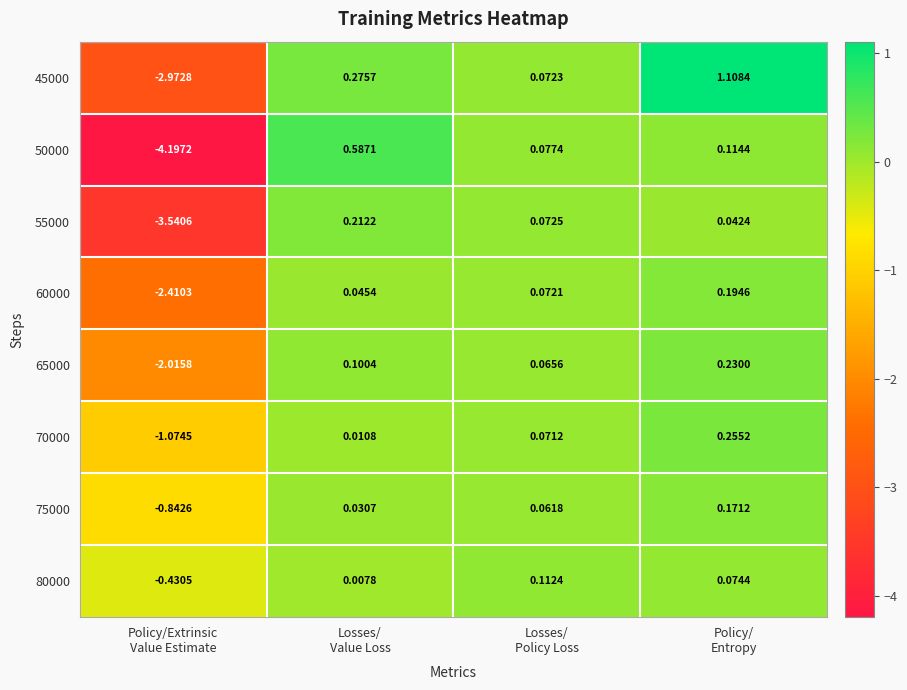

How many distinct data groups are displayed?

8